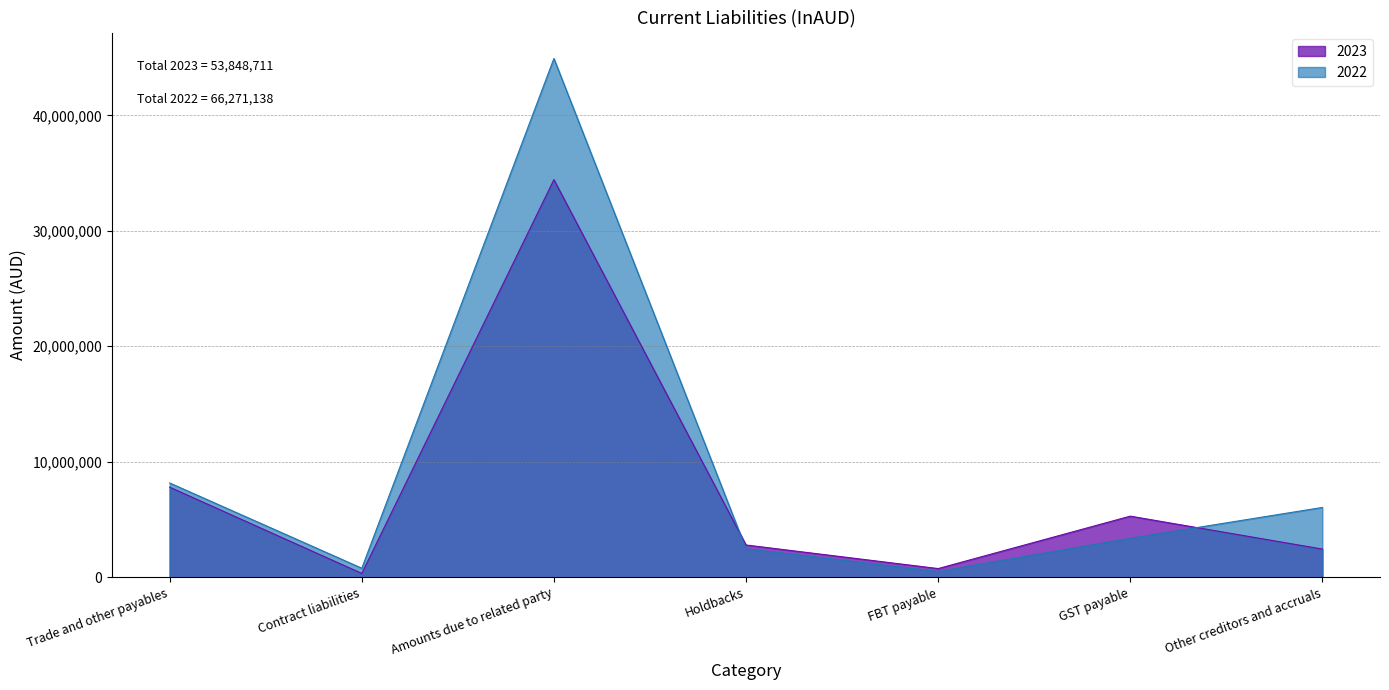

Where is the first local minimum for 2023?

Contract liabilities